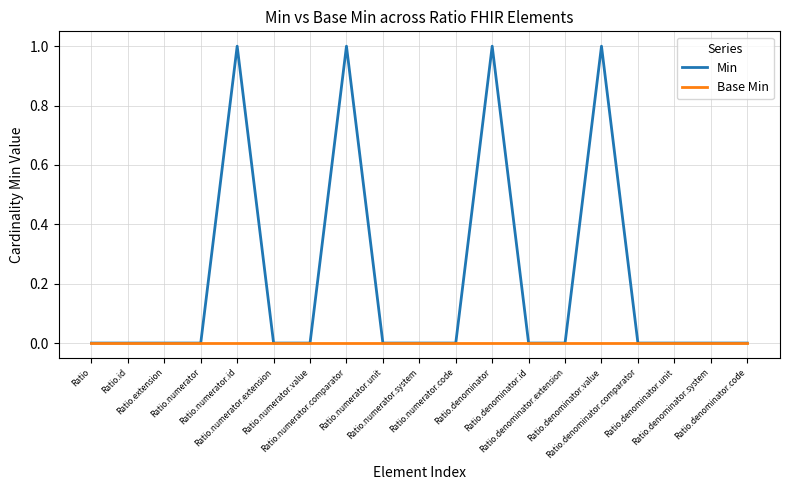

Reading left to right, list all the values displayed in this chart.

Min: Ratio=0	Ratio.id=0	Ratio.extension=0	Ratio.numerator=0	Ratio.numerator.id=1	Ratio.numerator.extension=0	Ratio.numerator.value=0	Ratio.numerator.comparator=1	Ratio.numerator.unit=0	Ratio.numerator.system=0	Ratio.numerator.code=0	Ratio.denominator=1	Ratio.denominator.id=0	Ratio.denominator.extension=0	Ratio.denominator.value=1	Ratio.denominator.comparator=0	Ratio.denominator.unit=0	Ratio.denominator.system=0	Ratio.denominator.code=0
Base Min: Ratio=0	Ratio.id=0	Ratio.extension=0	Ratio.numerator=0	Ratio.numerator.id=0	Ratio.numerator.extension=0	Ratio.numerator.value=0	Ratio.numerator.comparator=0	Ratio.numerator.unit=0	Ratio.numerator.system=0	Ratio.numerator.code=0	Ratio.denominator=0	Ratio.denominator.id=0	Ratio.denominator.extension=0	Ratio.denominator.value=0	Ratio.denominator.comparator=0	Ratio.denominator.unit=0	Ratio.denominator.system=0	Ratio.denominator.code=0